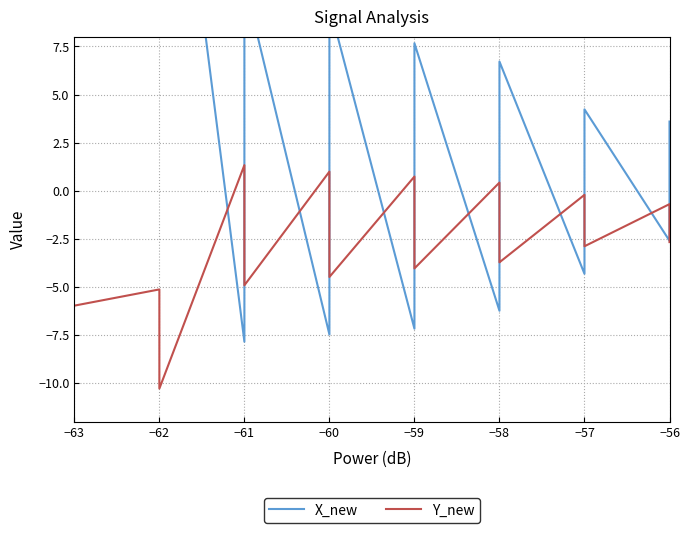

What is the average value of the X_new series?

3.3